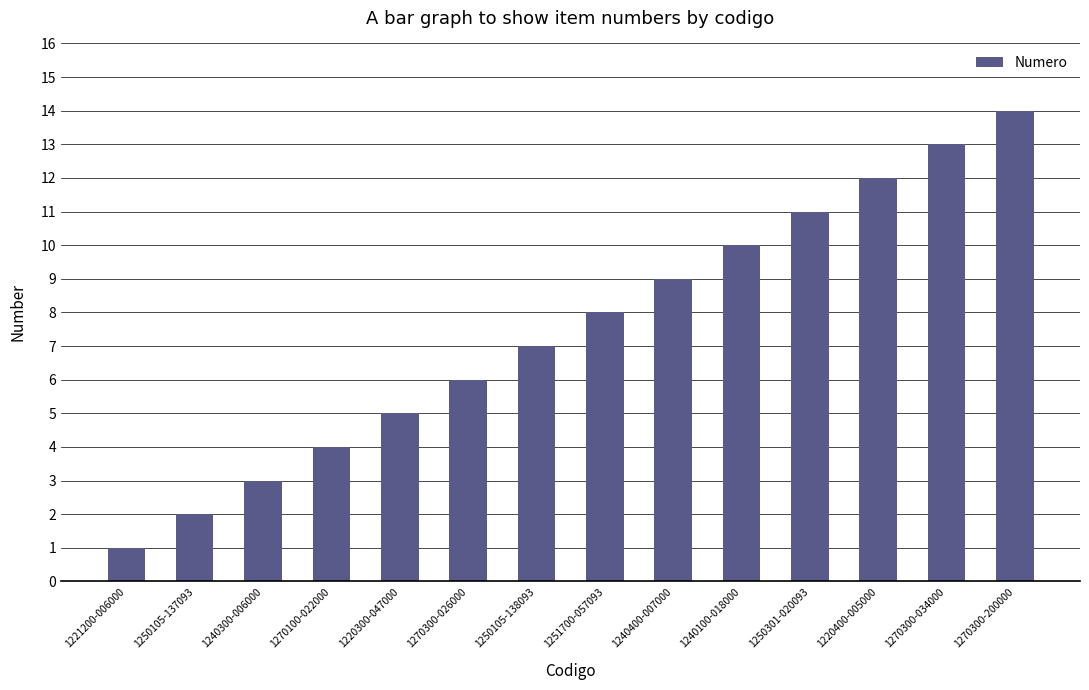

True or false: the data shows 8 at 1251700-057093.

True